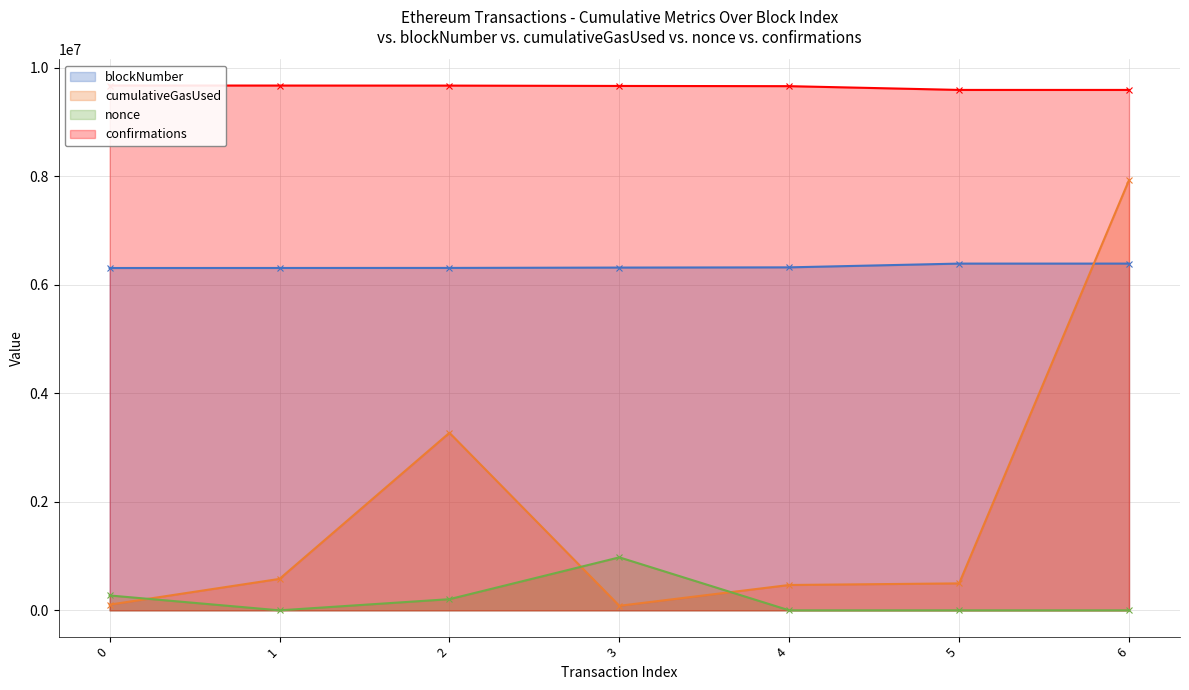

Which series changed the most between 2 and 3?

cumulativeGasUsed